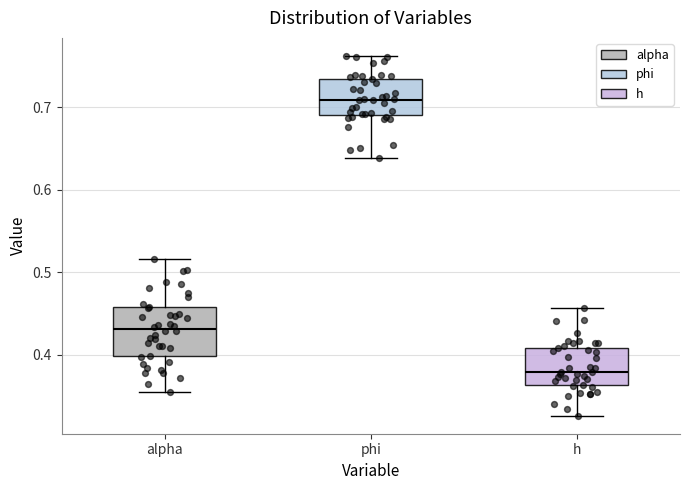

Which box has the highest median line?

phi